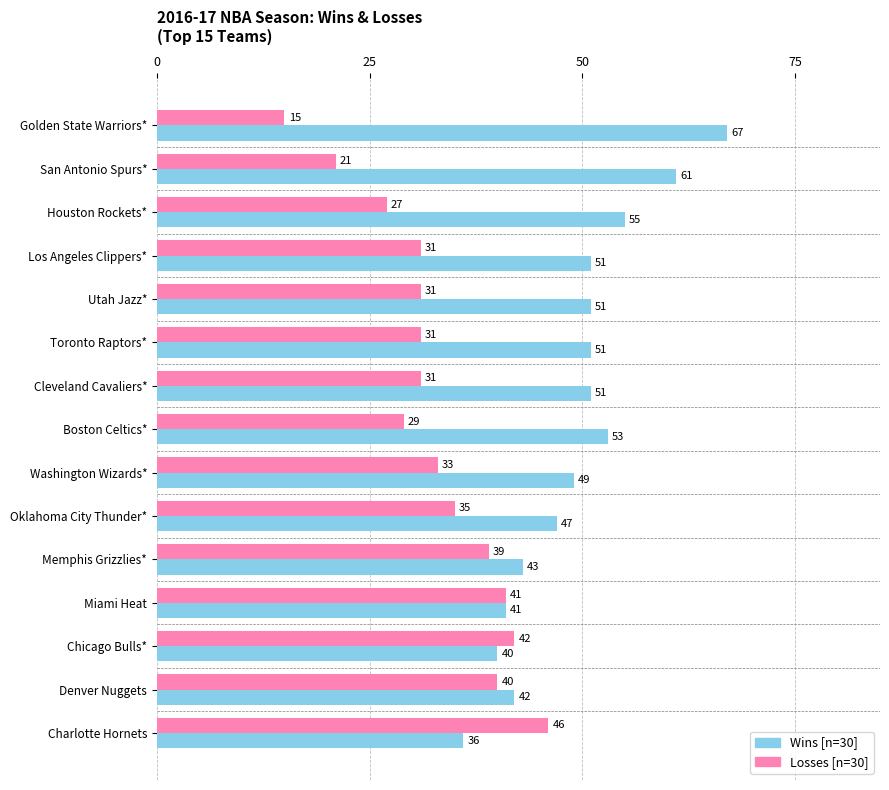

What is the average value of the Wins [n=30] series?

49